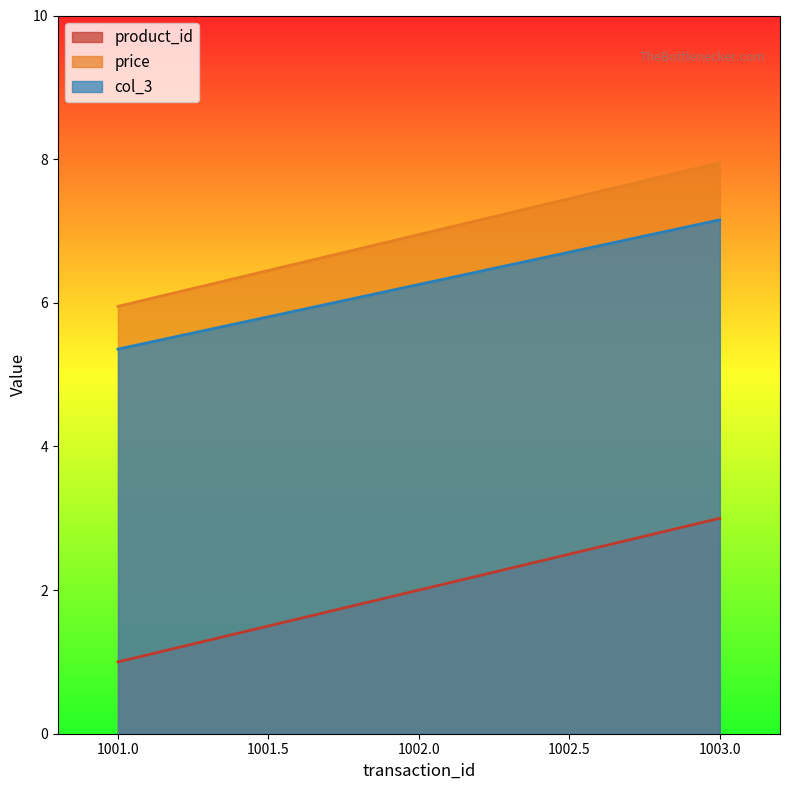

Which series changed the most between 1001 and 1002?

product_id